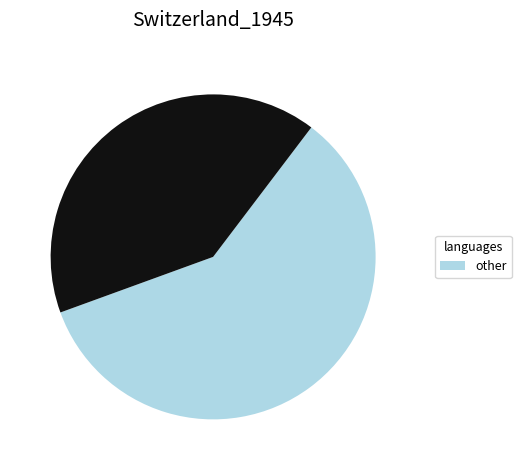

Is there any slice that represents more than half of the pie?

Yes